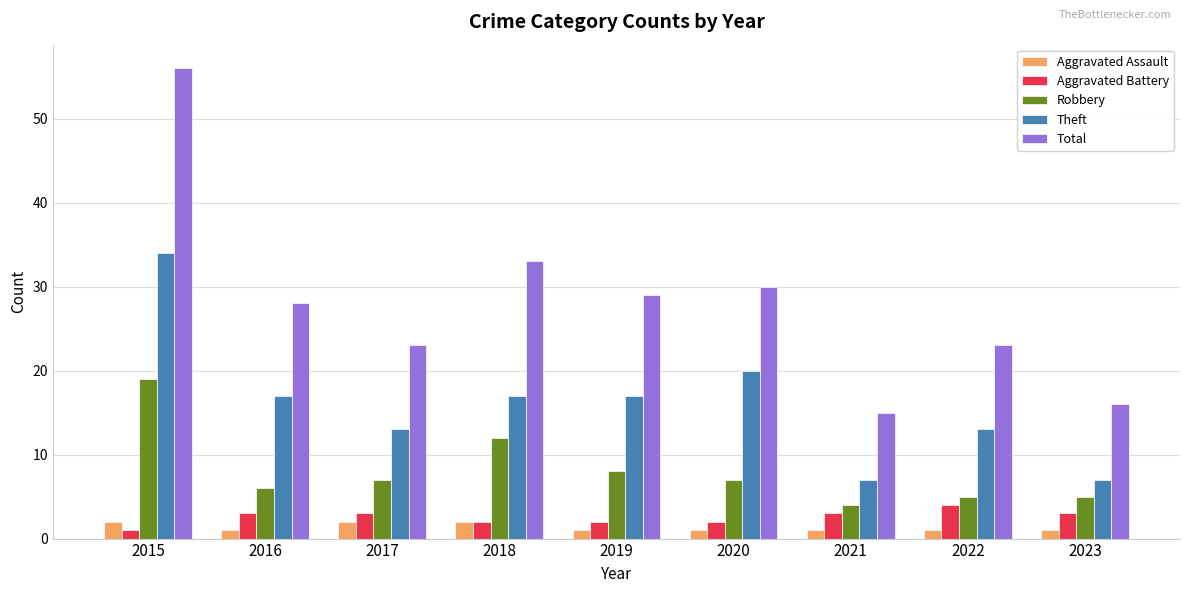

Does the chart contain any negative values?

No